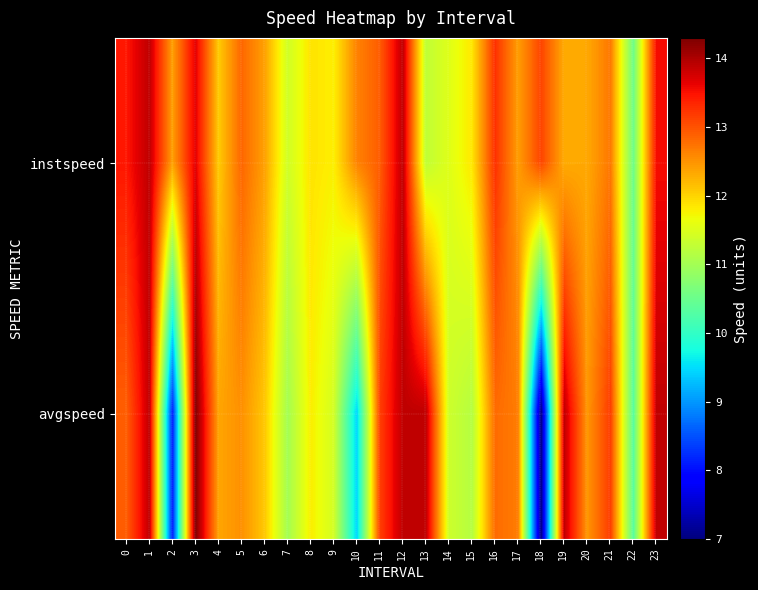

Count the number of data series in this chart.

2